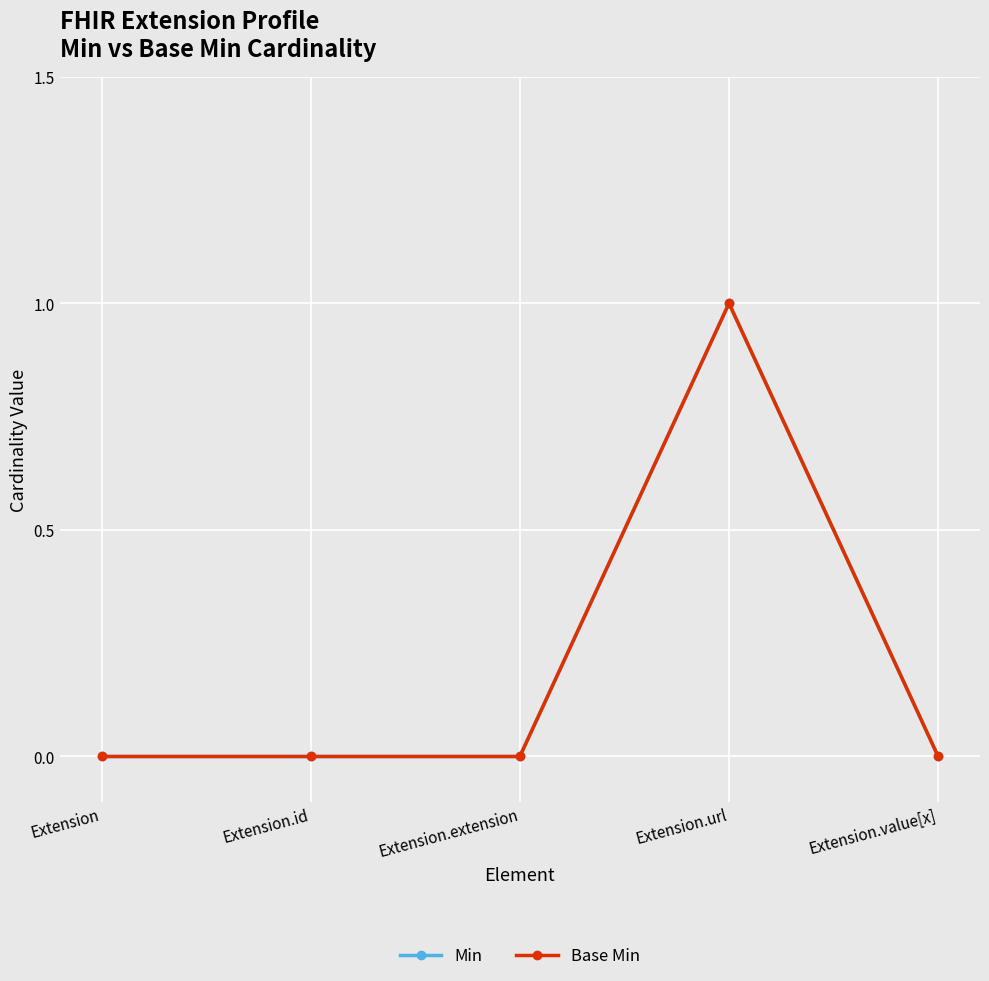

At which category is the sum across all series the highest?

Extension.url